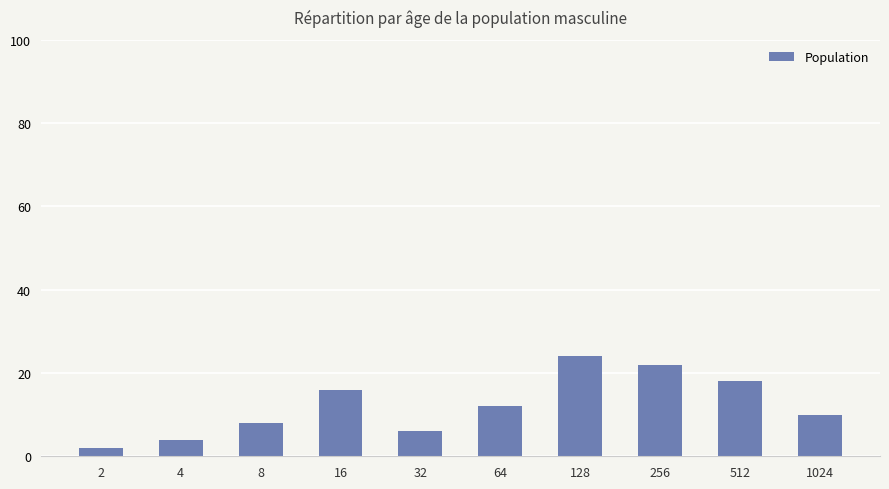

How many data points are less than 12?

5